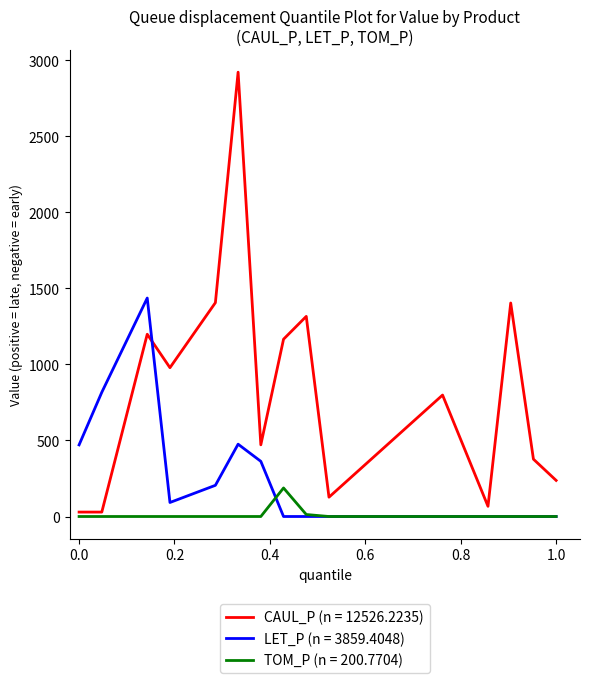

Which series ends up on top after the final intersection of LET_P (n = 3859.4048) and CAUL_P (n = 12526.2235)?

CAUL_P (n = 12526.2235)